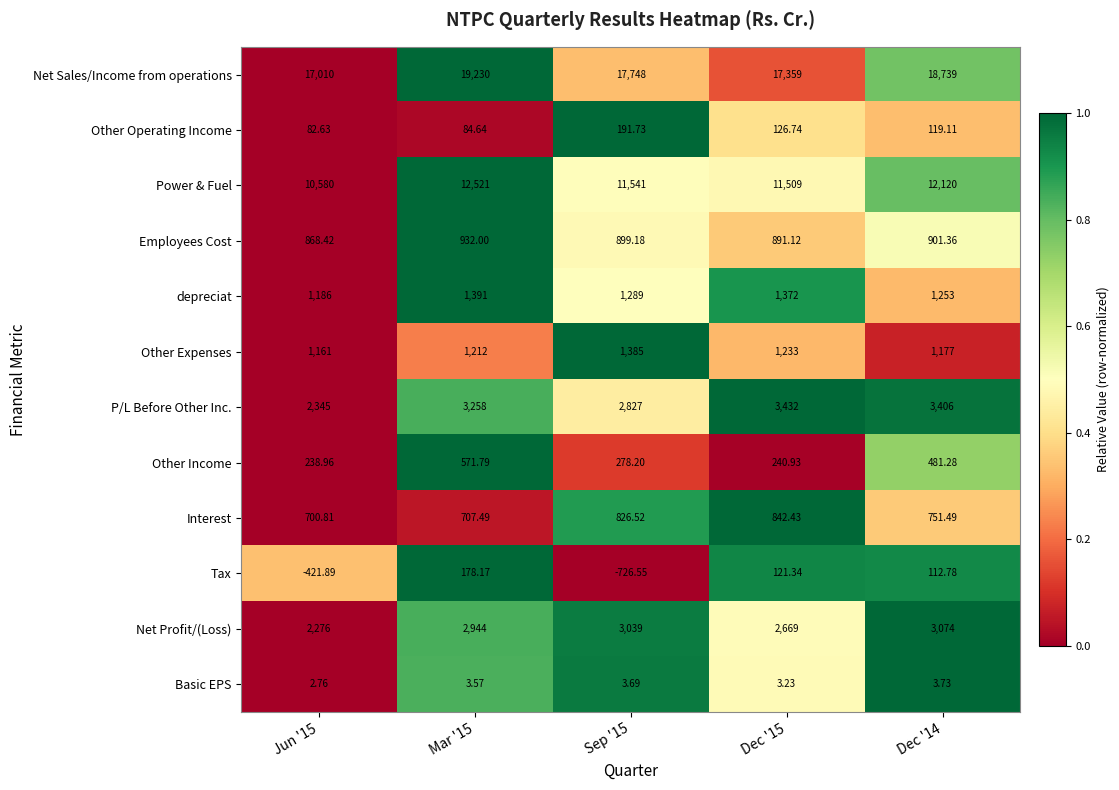

Is the value of Other Expenses at Dec '15 greater than the value of Basic EPS at Dec '15?

Yes